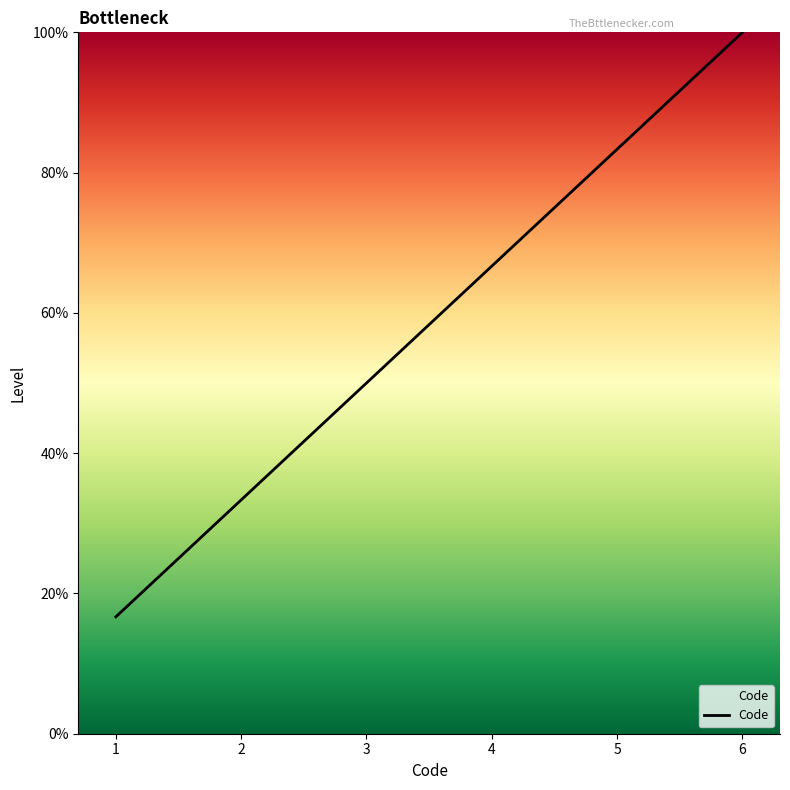

Where does the data first go above 66?

4